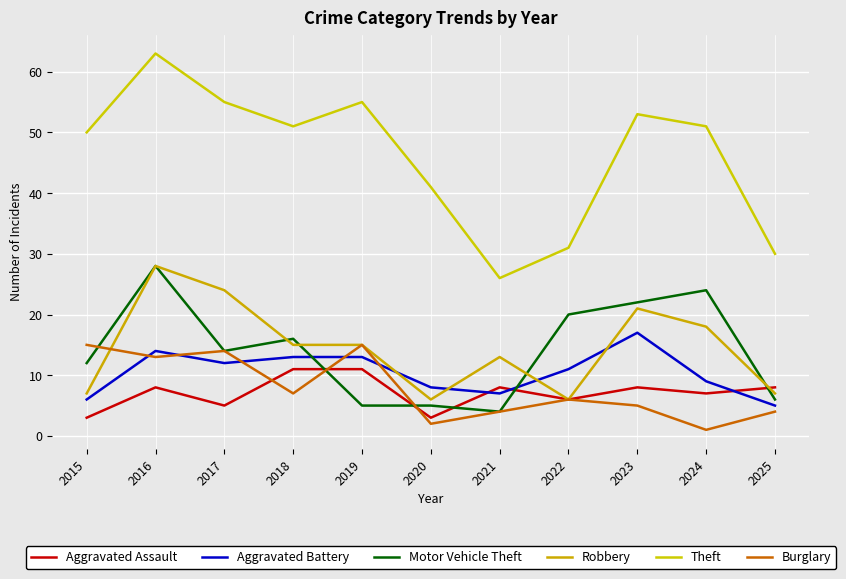

Reading right to left, extract all data points from this chart.

Aggravated Assault: 2025=8	2024=7	2023=8	2022=6	2021=8	2020=3	2019=11	2018=11	2017=5	2016=8	2015=3
Aggravated Battery: 2025=5	2024=9	2023=17	2022=11	2021=7	2020=8	2019=13	2018=13	2017=12	2016=14	2015=6
Motor Vehicle Theft: 2025=6	2024=24	2023=22	2022=20	2021=4	2020=5	2019=5	2018=16	2017=14	2016=28	2015=12
Robbery: 2025=7	2024=18	2023=21	2022=6	2021=13	2020=6	2019=15	2018=15	2017=24	2016=28	2015=7
Theft: 2025=30	2024=51	2023=53	2022=31	2021=26	2020=41	2019=55	2018=51	2017=55	2016=63	2015=50
Burglary: 2025=4	2024=1	2023=5	2022=6	2021=4	2020=2	2019=15	2018=7	2017=14	2016=13	2015=15